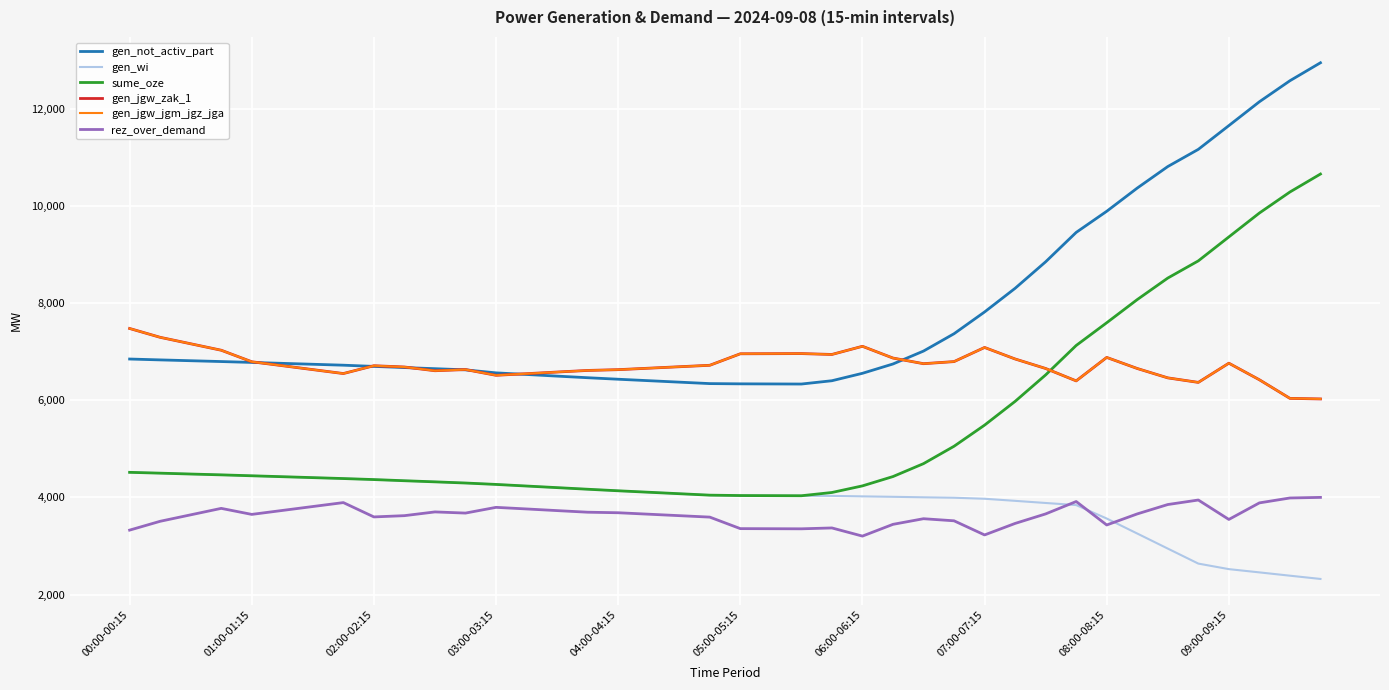

True or false: gen_not_activ_part and rez_over_demand cross at least once.

False